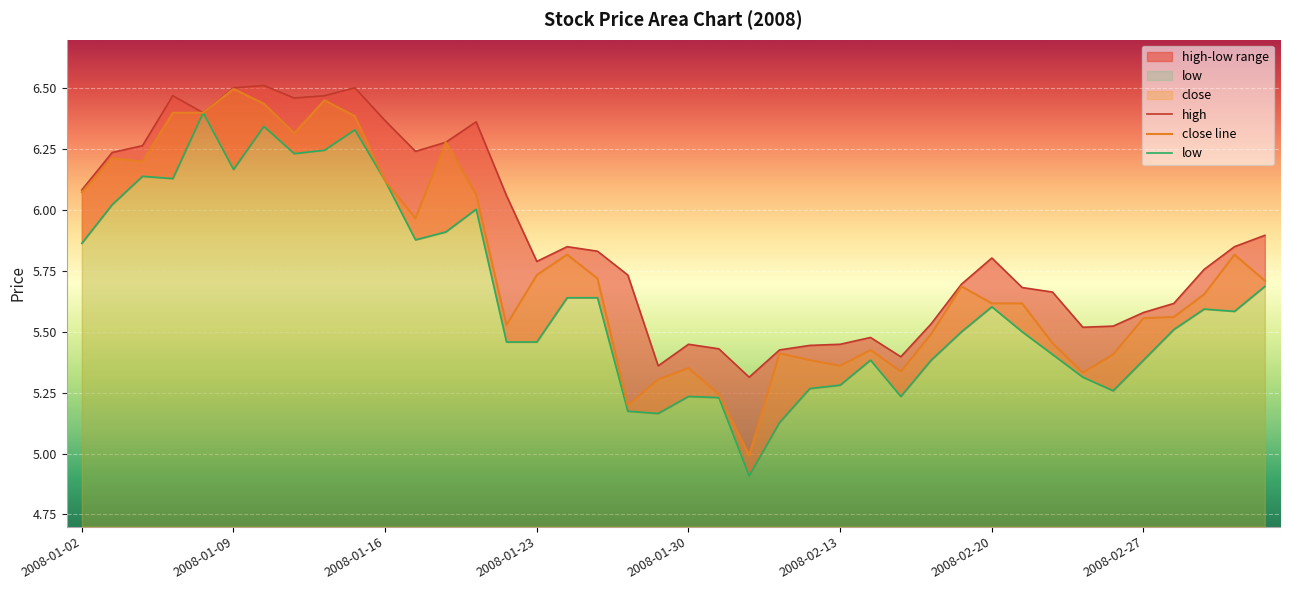

Is it true that close line equals 2.7 at 2008-01-30?

False